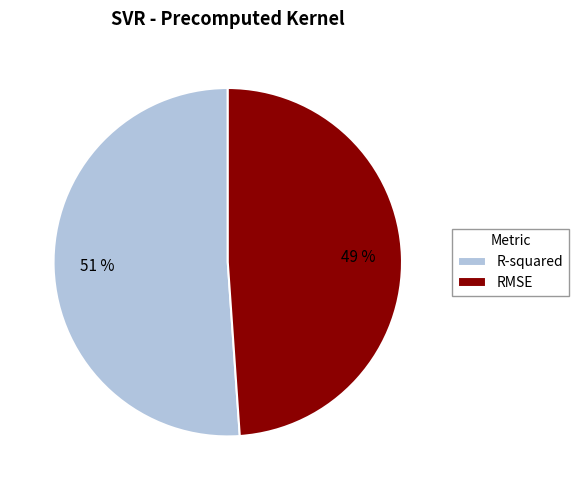

To the nearest percent, what portion does RMSE represent?

49%